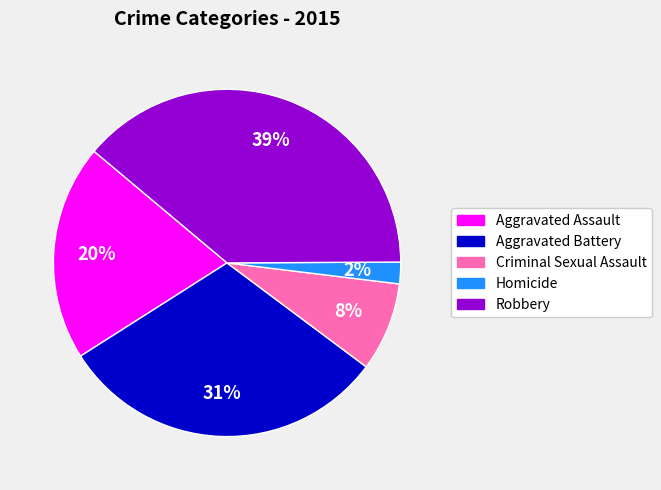

Is the sum of Aggravated Battery and Robbery greater than half?

Yes